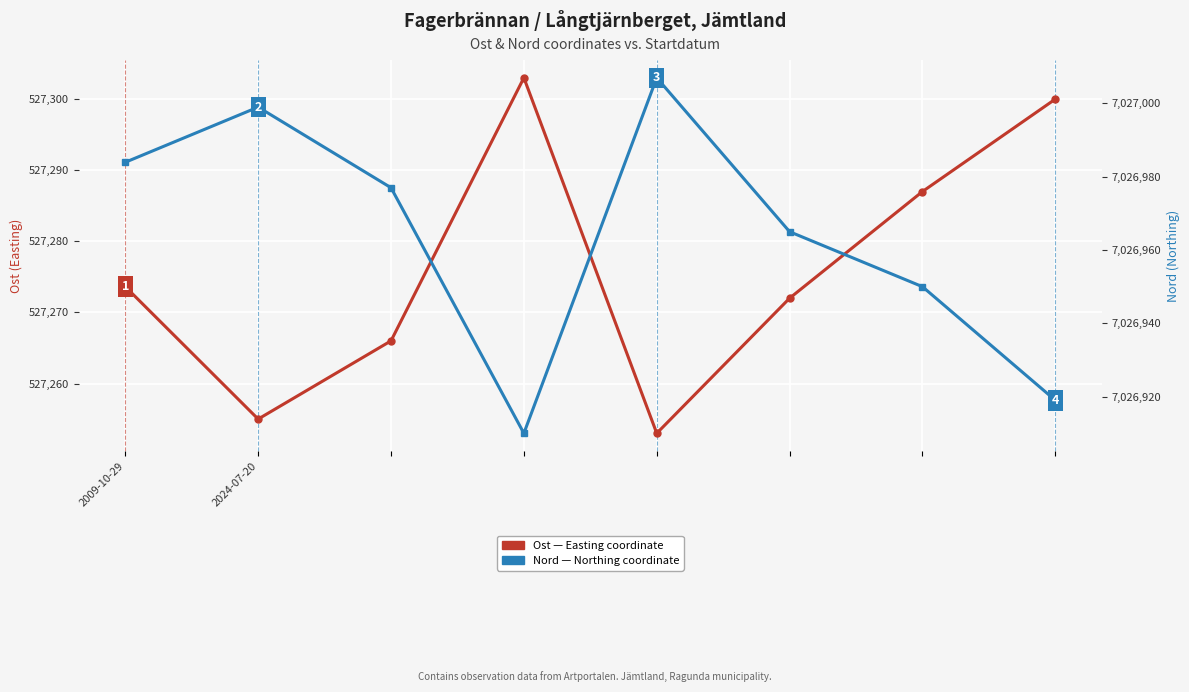

Is it true that Ost (Easting coordinate) equals 527287.0 at 6?

True